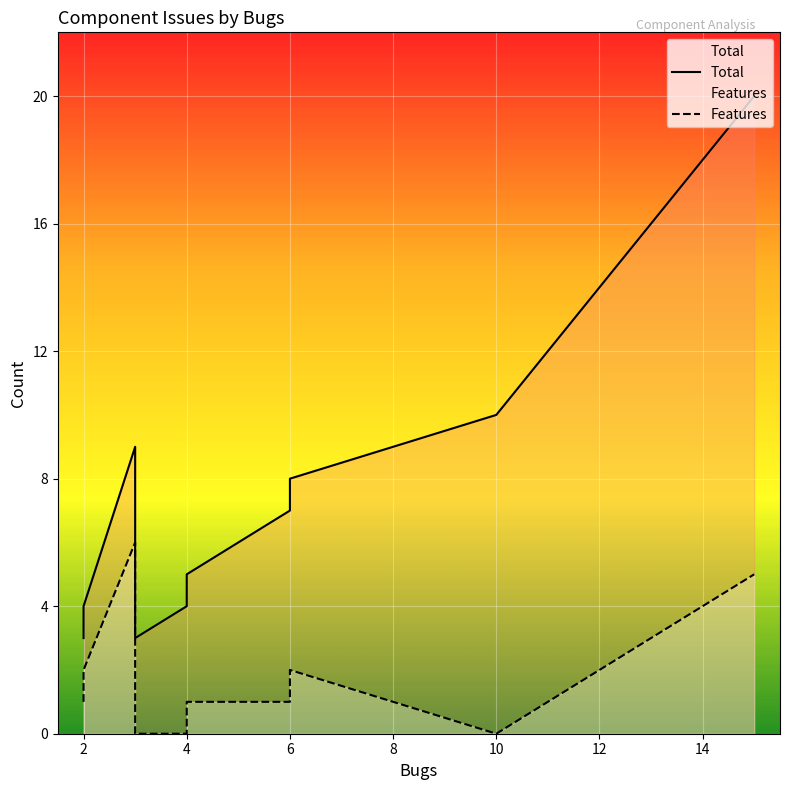

At 8, list the series in order from largest to smallest.

Total, Features